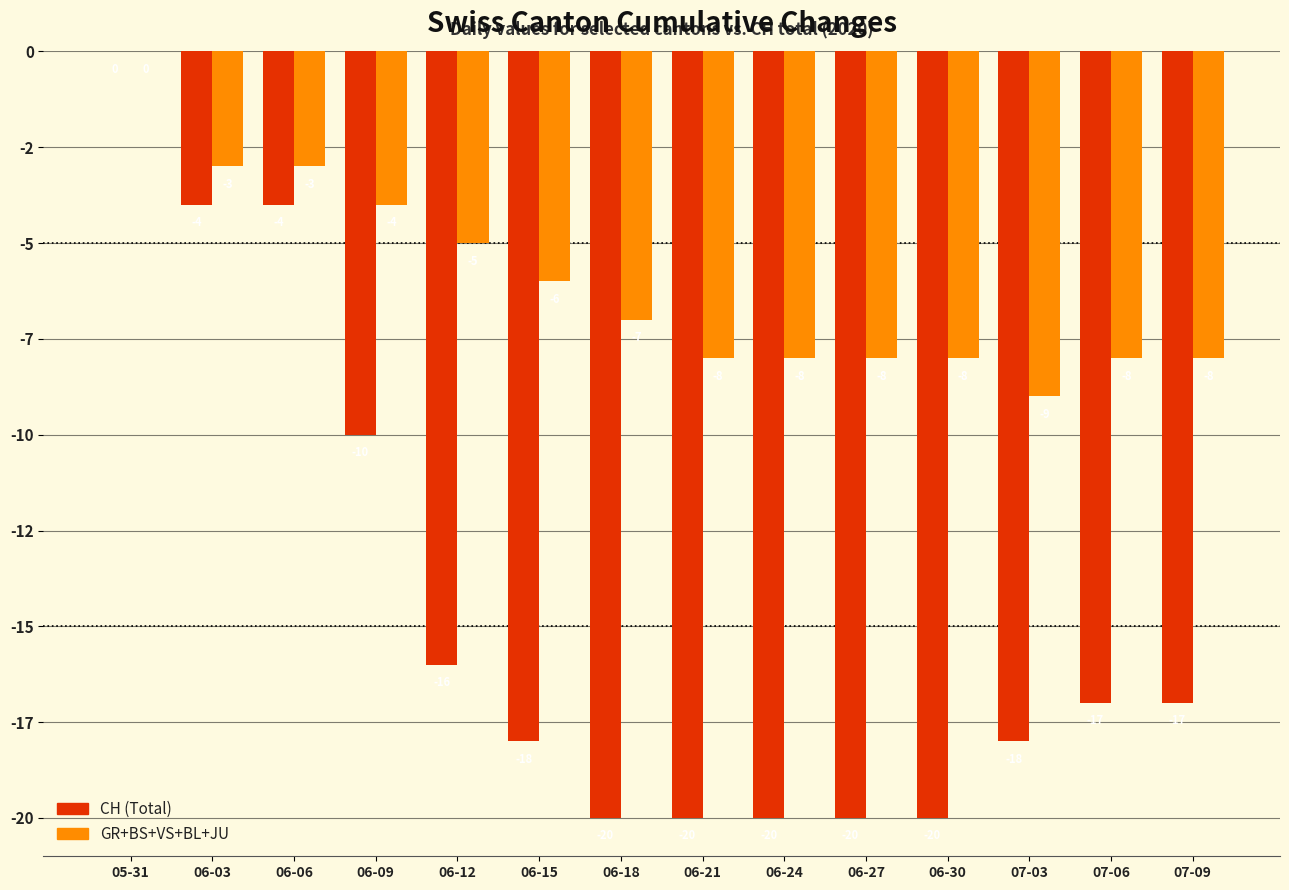

Does the chart contain stacked bars?

No